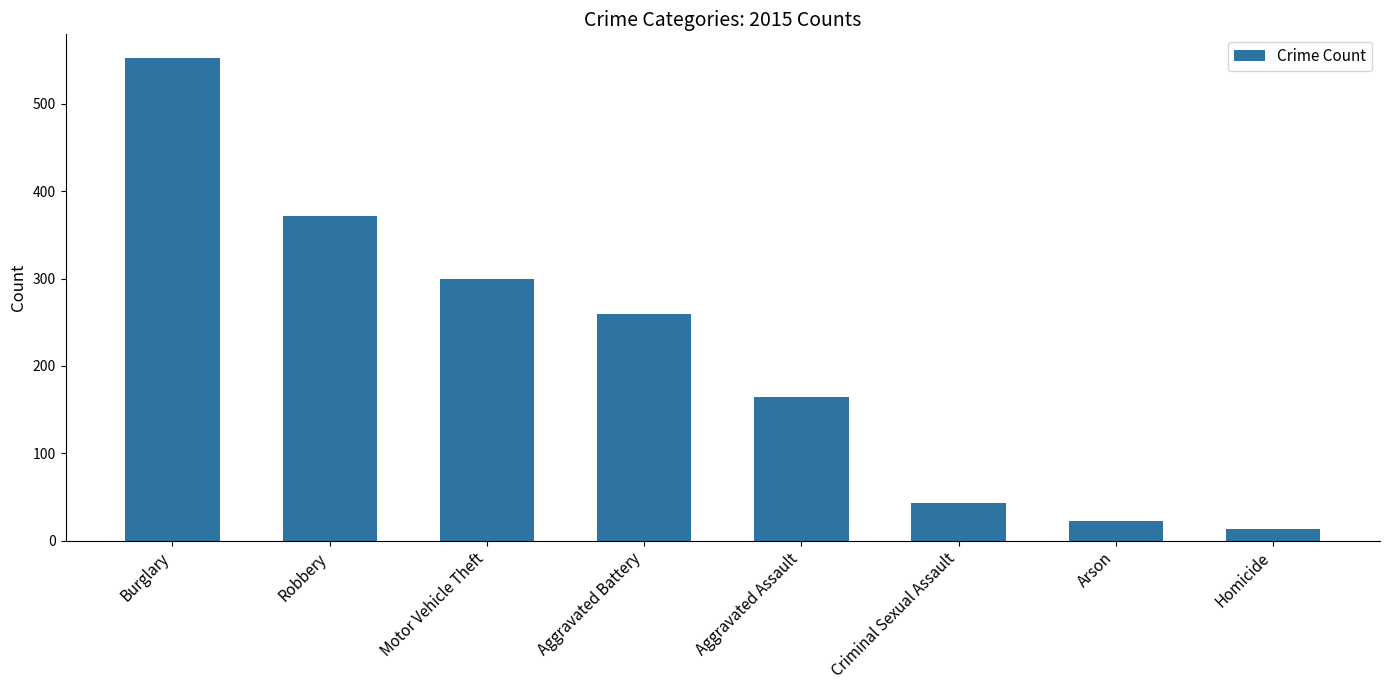

Between Aggravated Assault and Homicide, which is larger?

Aggravated Assault